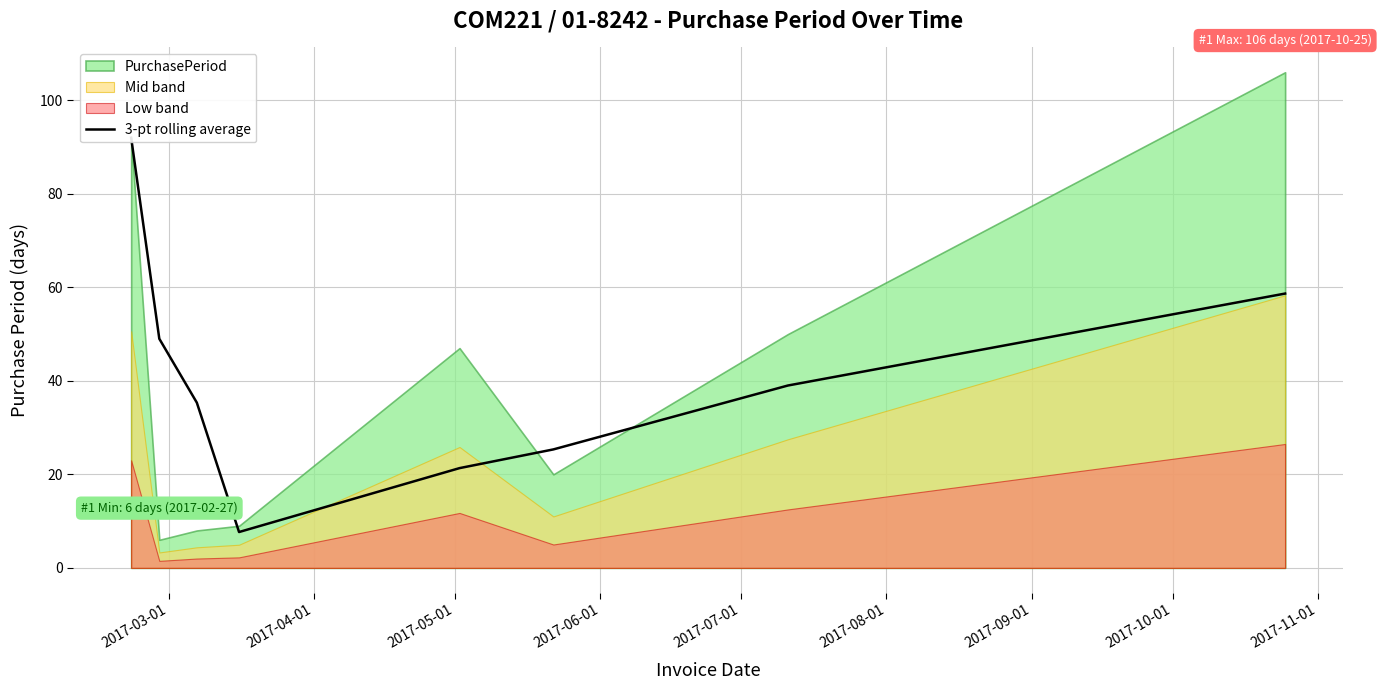

What is the label of the 6th point from the left?

2017-08-01